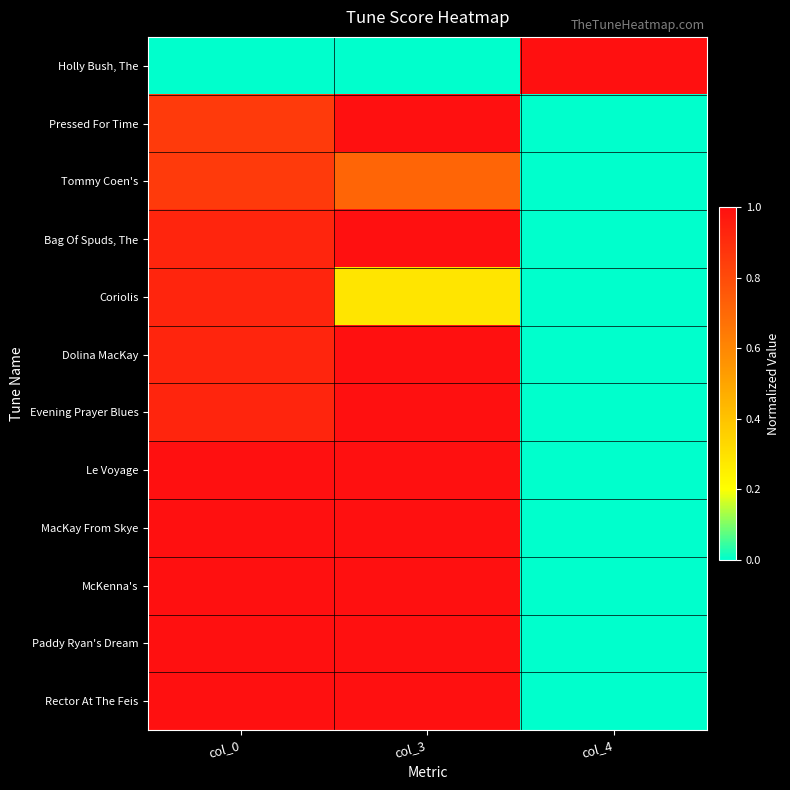

Between col_0 and col_3, which series saw the biggest shift?

Coriolis